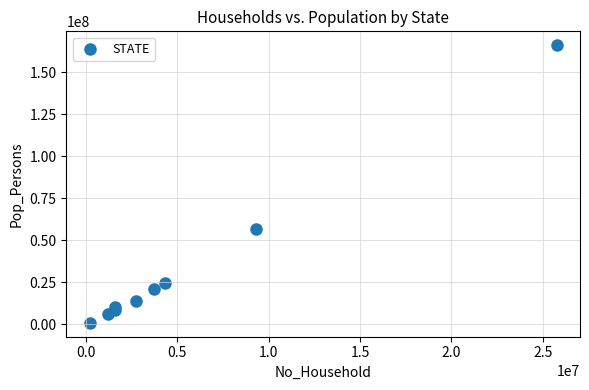

What Y value in the scatter plot is closest to 83549278?

56507188